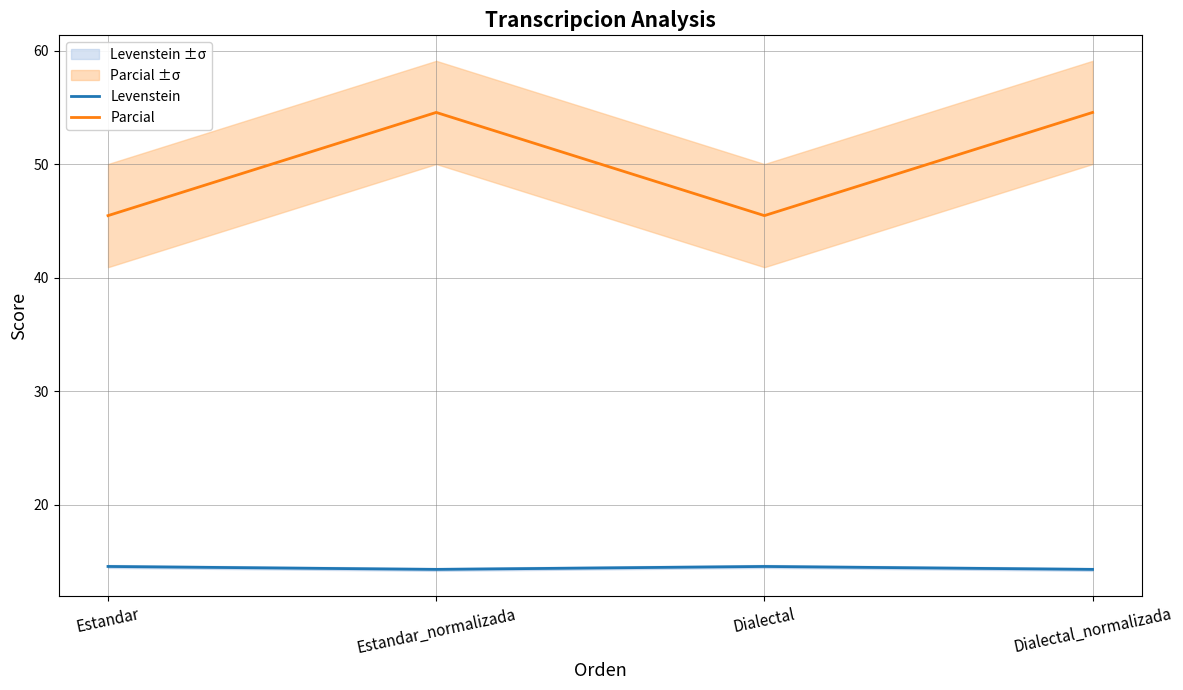

Which label corresponds to the largest value in the chart?

Estandar_normalizada